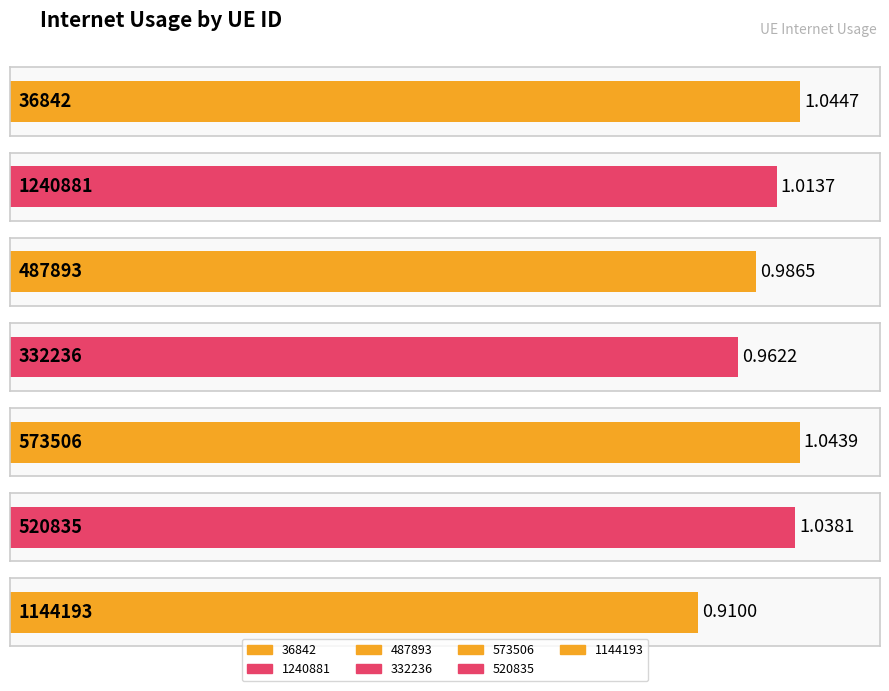

What position from the left is 1144193?

7